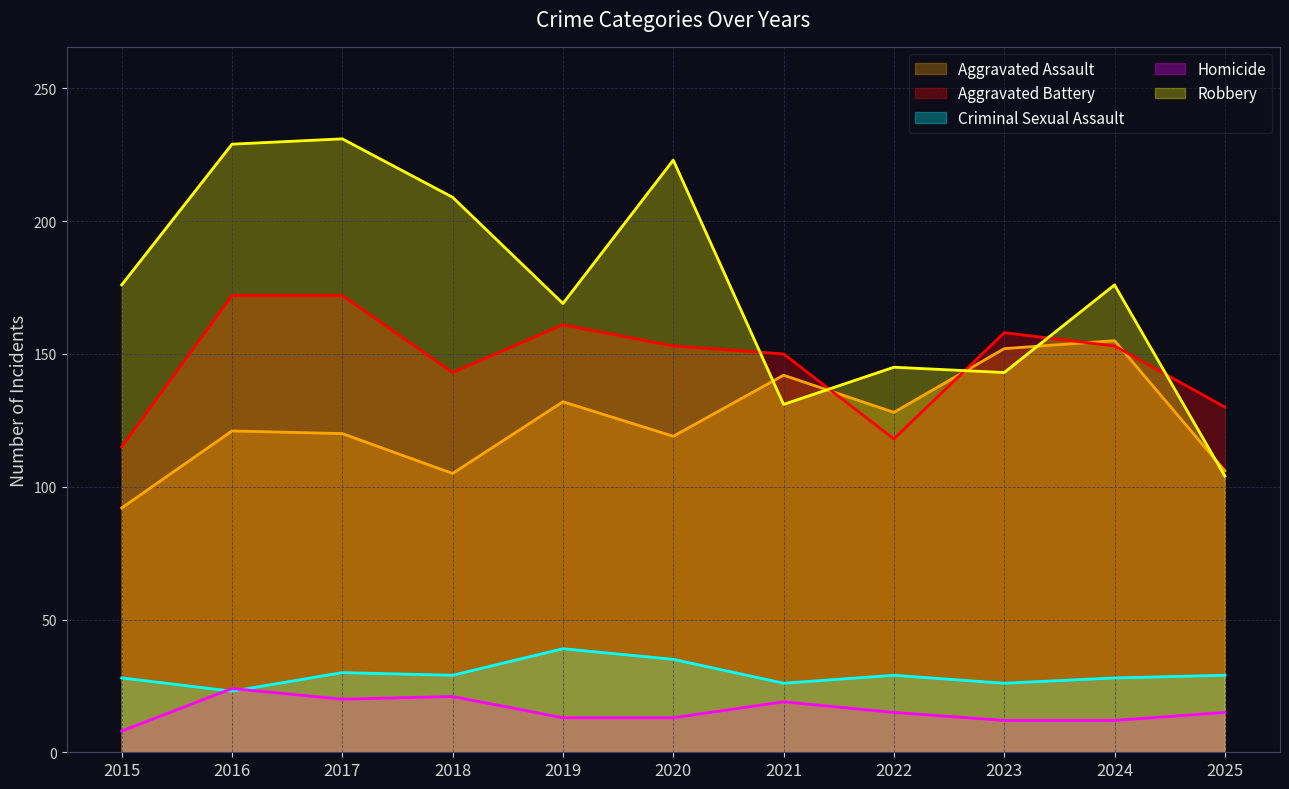

What is the maximum value shown in the chart?

231